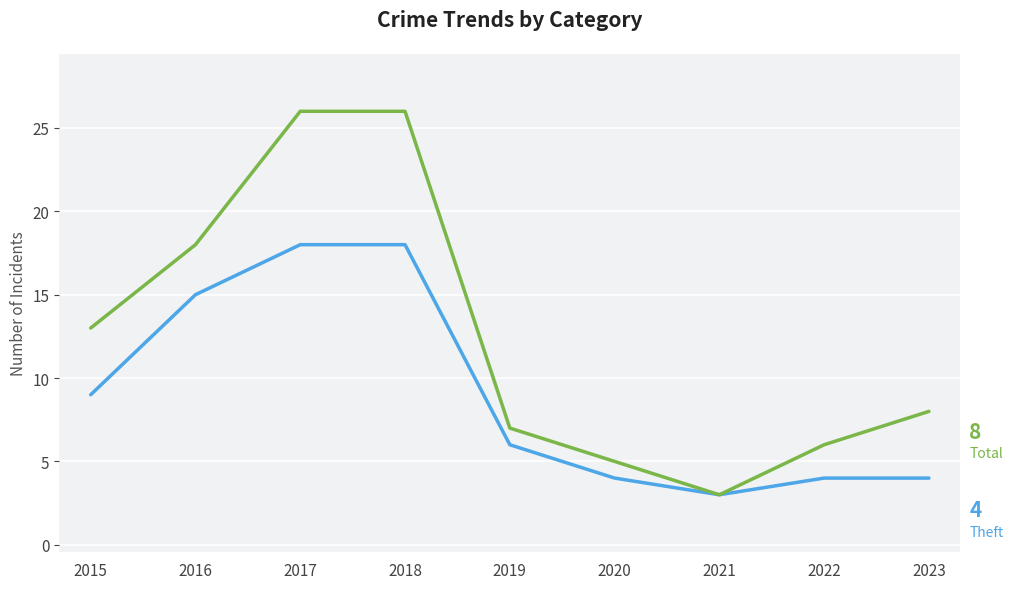

What is the sum of all Theft values?

81